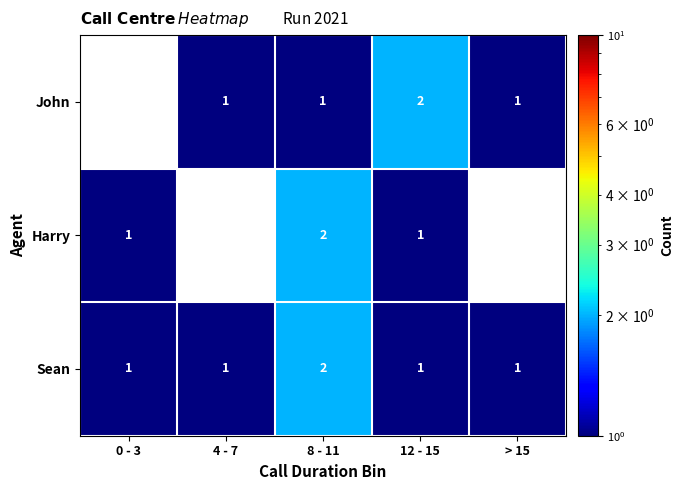

At how many categories does at least one series exceed 1?

2